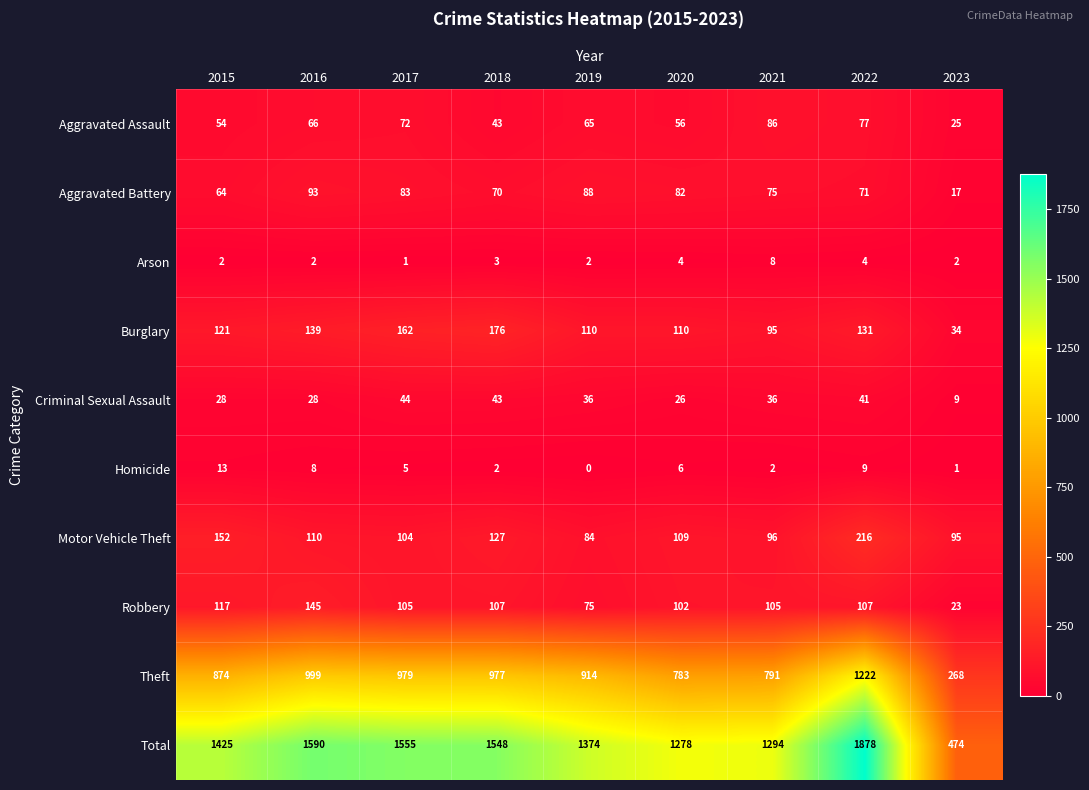

Where does the Robbery series first go above 105?

2015